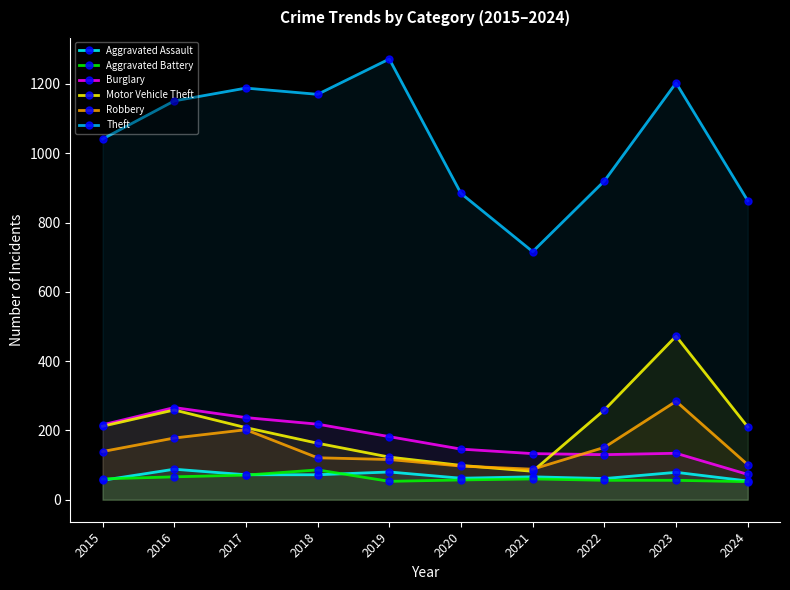

How many values in the Burglary series are below 182?

5